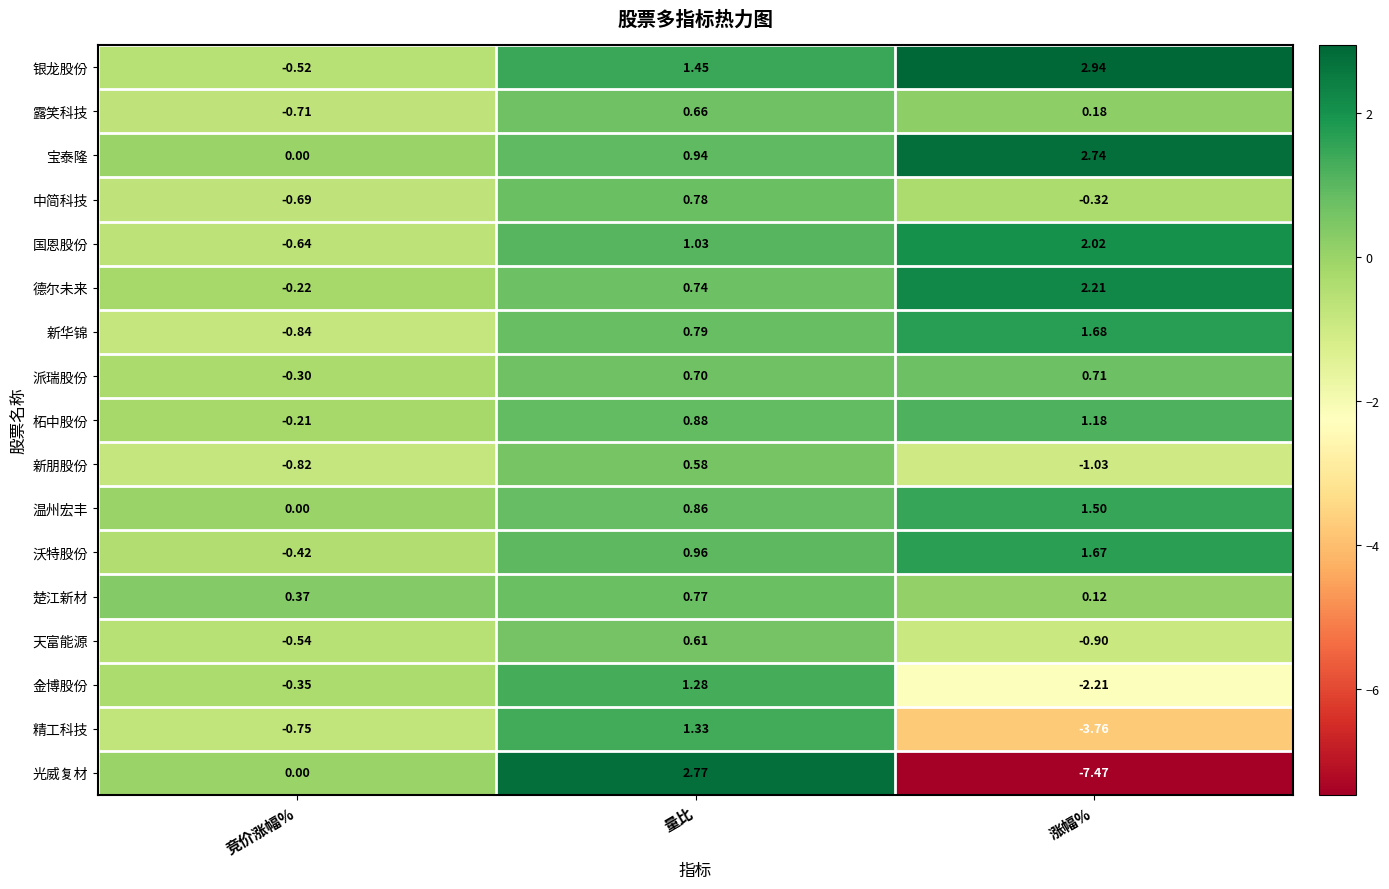

Rank the series by their maximum value, from highest to lowest.

银龙股份, 光威复材, 宝泰隆, 德尔未来, 国恩股份, 新华锦, 沃特股份, 温州宏丰, 精工科技, 金博股份, 柘中股份, 中简科技, 楚江新材, 派瑞股份, 露笑科技, 天富能源, 新朋股份